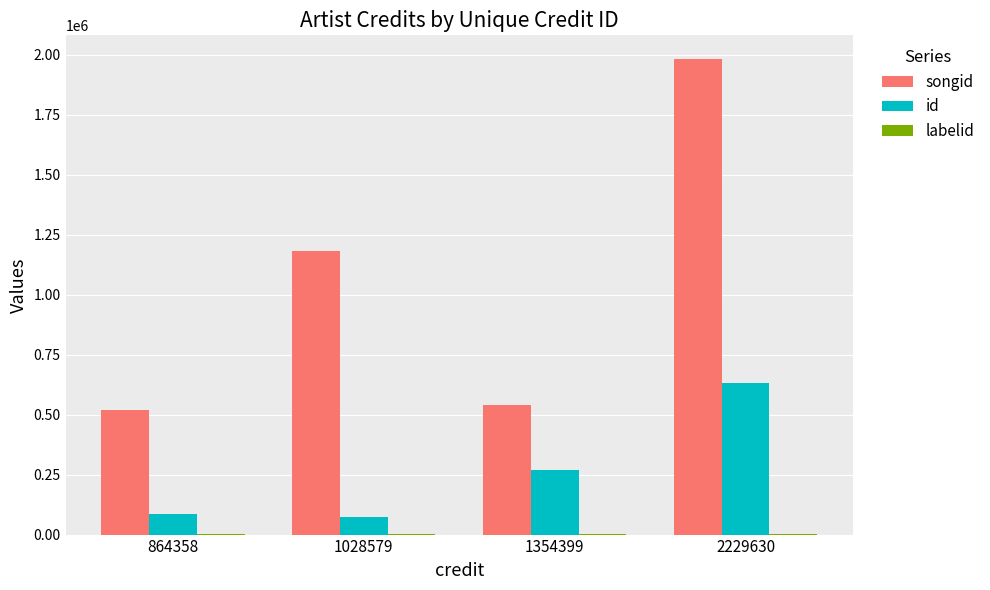

Which series has the widest spread of values?

songid